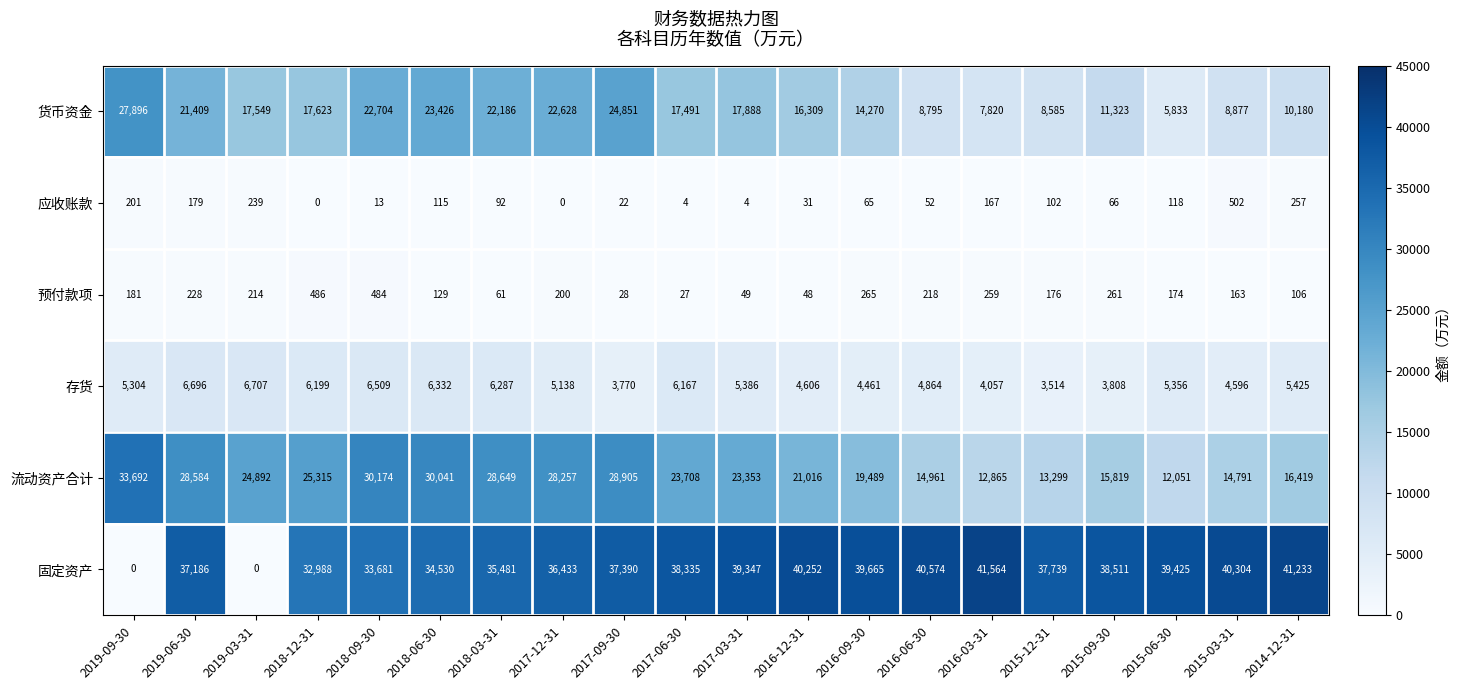

Which label corresponds to the largest value in the chart?

2016-03-31